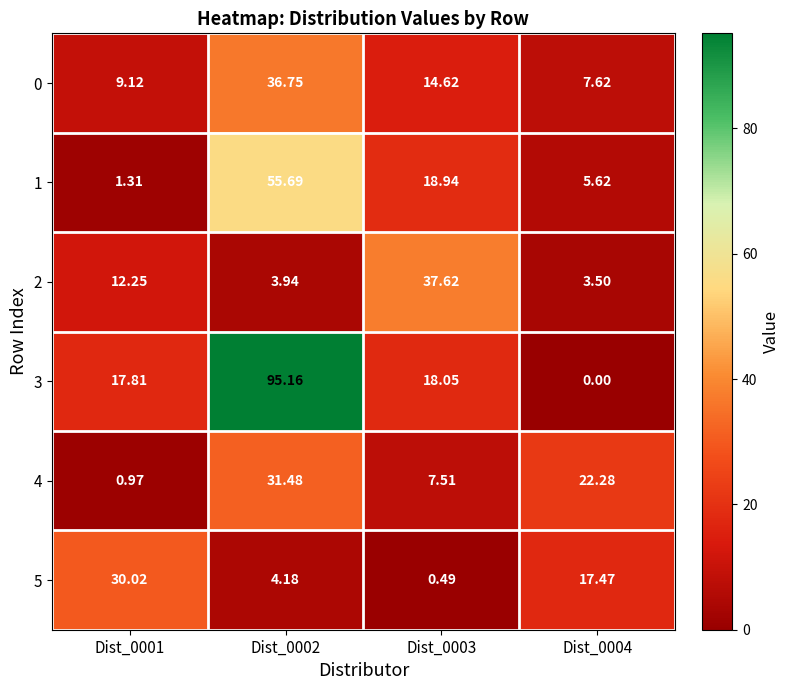

Is the value of 4 at Dist_0003 greater than the value of 2 at Dist_0002?

Yes